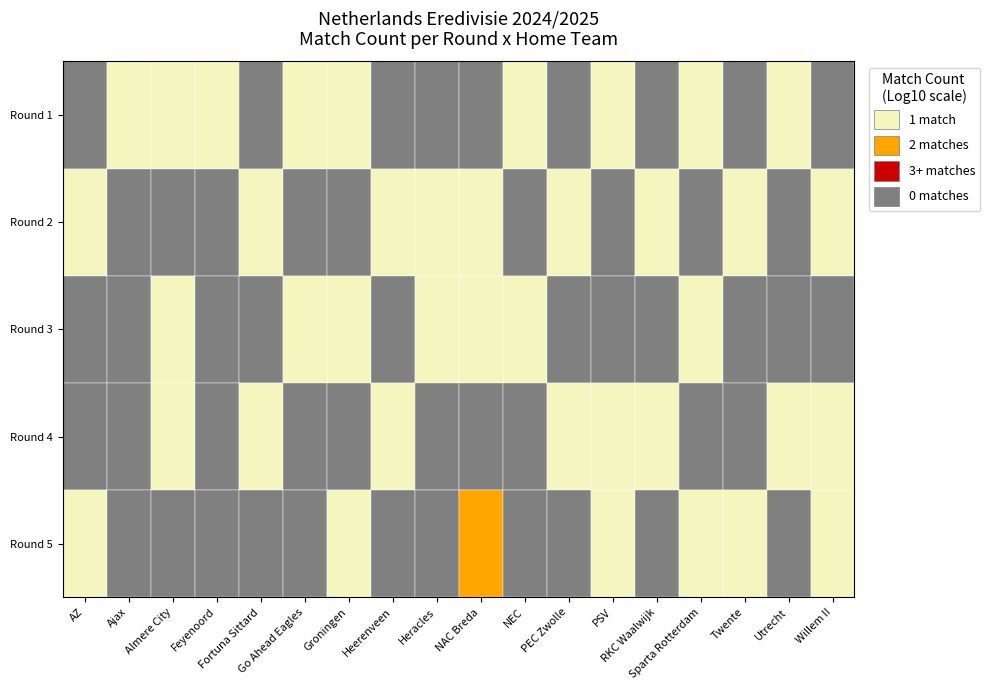

How many data points does each series have?

18